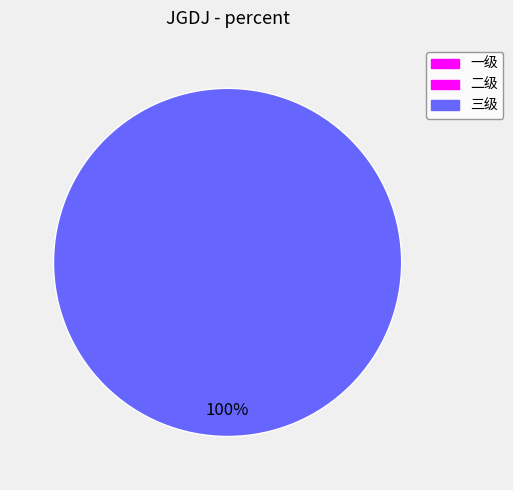

Is there a majority slice in this chart?

Yes